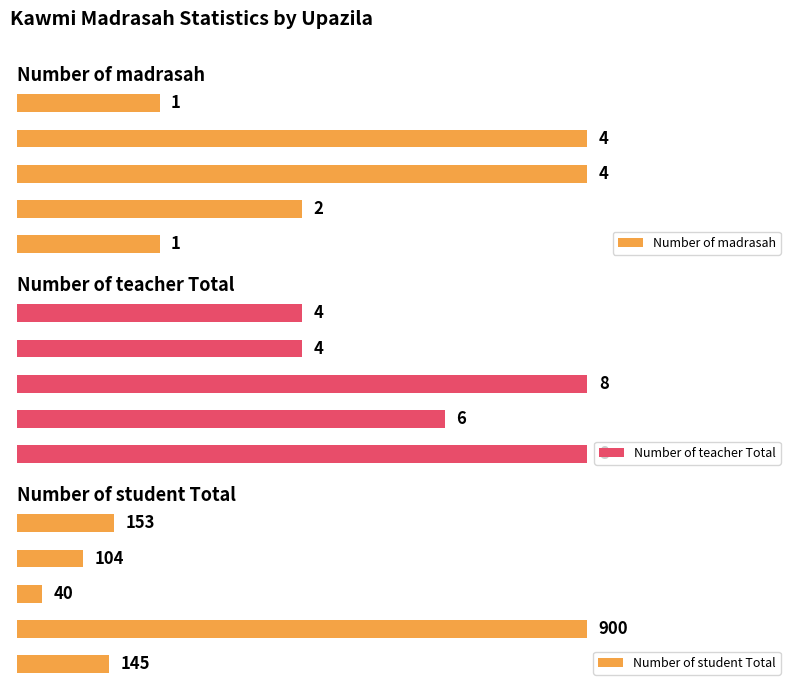

Rank the series by their maximum value, from lowest to highest.

Number of madrasah, Number of teacher Total, Number of student Total